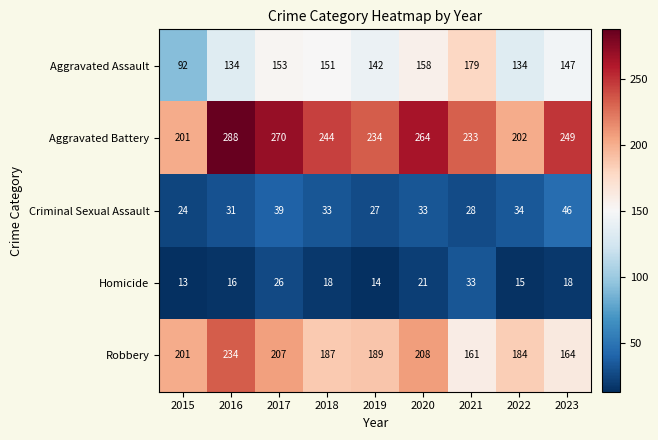

What is the spread (max minus min) of values at 2019?

220